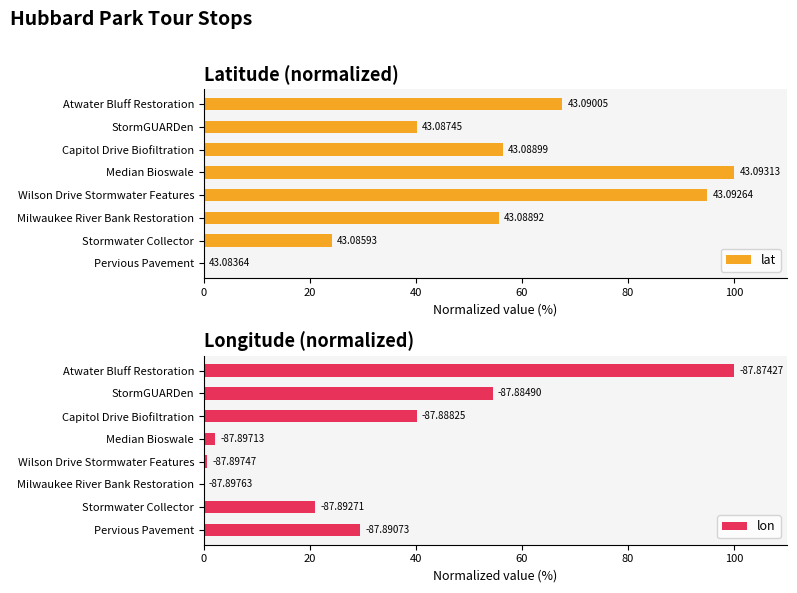

Rank the series by their average value, from highest to lowest.

lat, lon